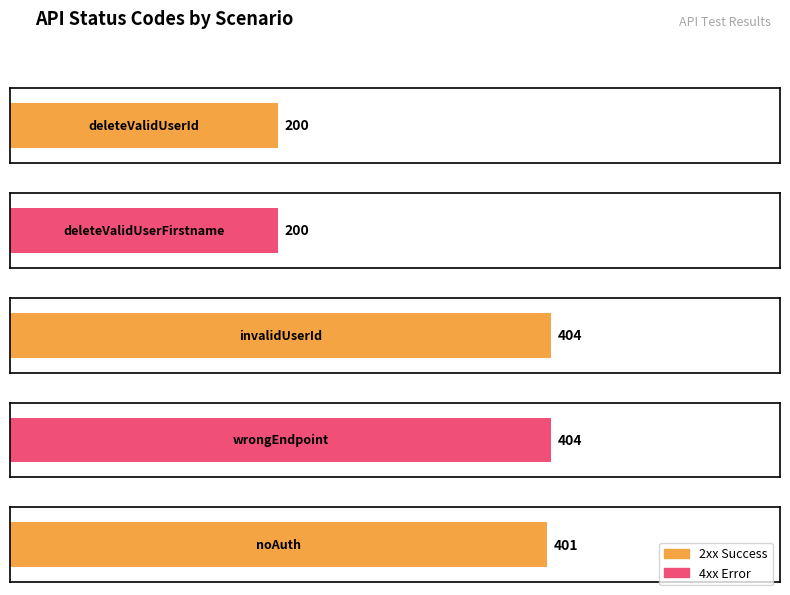

Is it true that the value at HTTP/1.1 404 Not Found is 675?

False